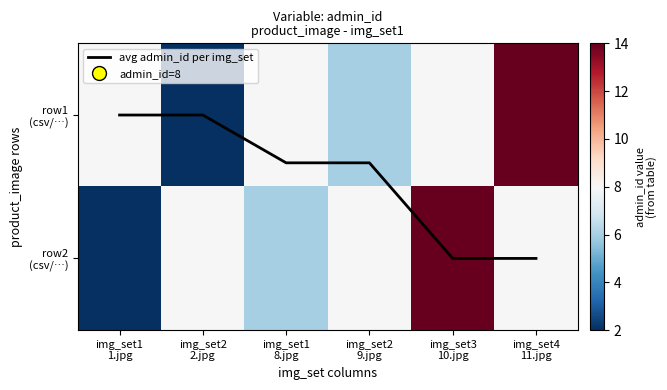

Which series has the largest total across all categories?

row1 (csv/…)